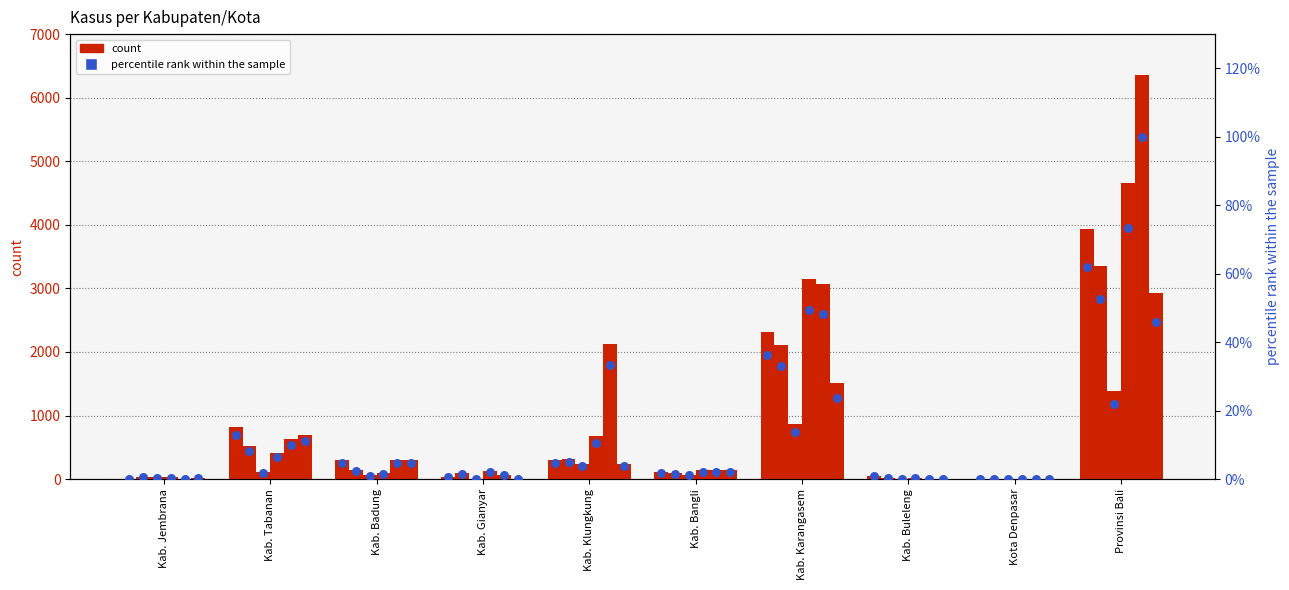

Is the value of 2019 at Provinsi Bali greater than the value of 2015 at Provinsi Bali?

No